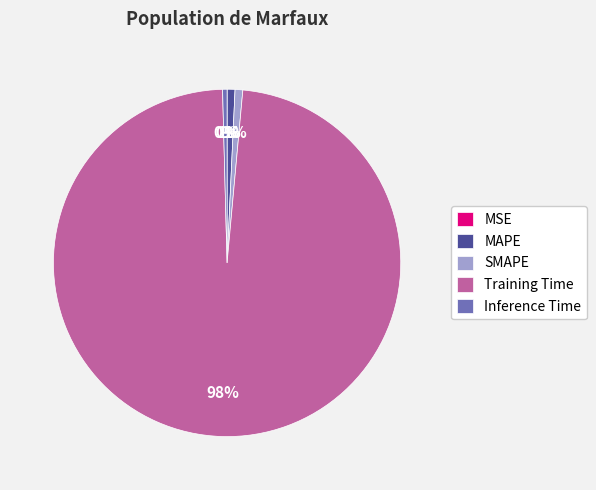

Does any single category account for the majority?

Yes